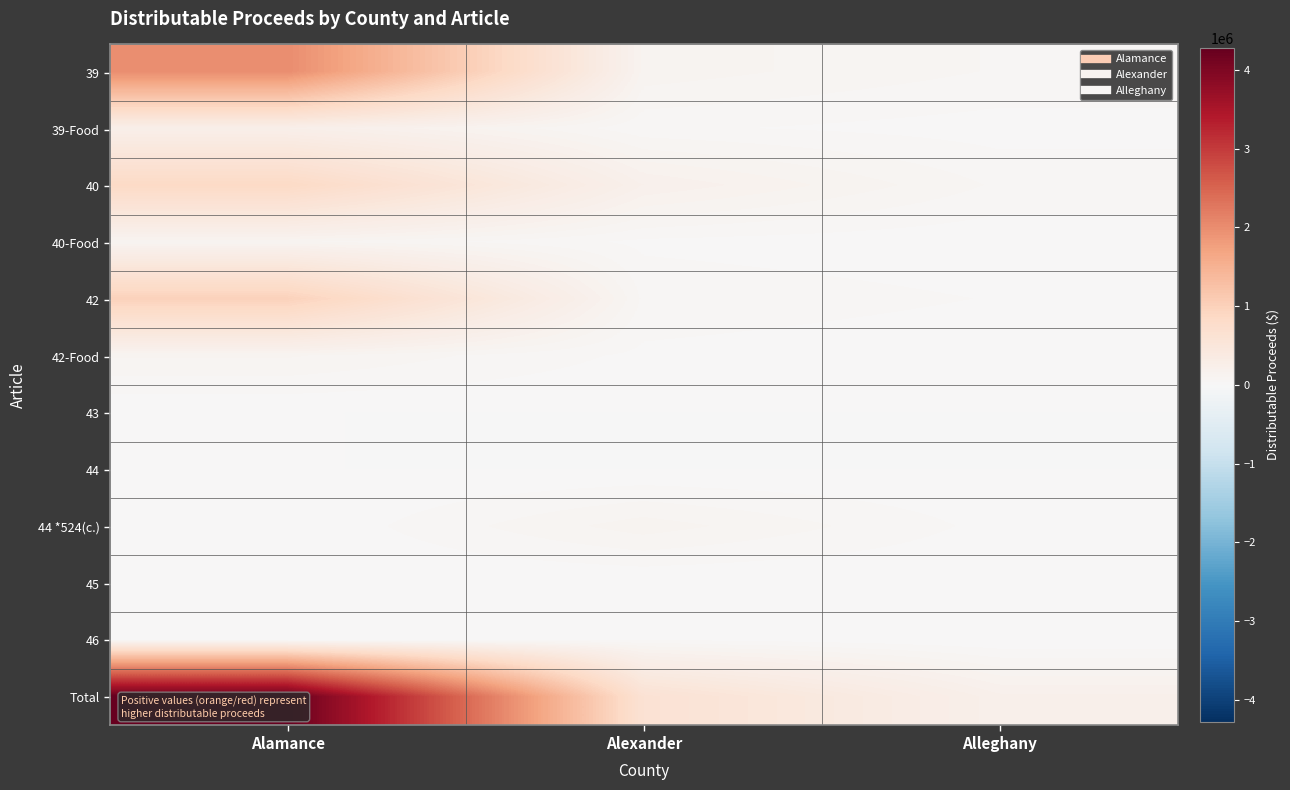

Which series has the largest total across all categories?

Total